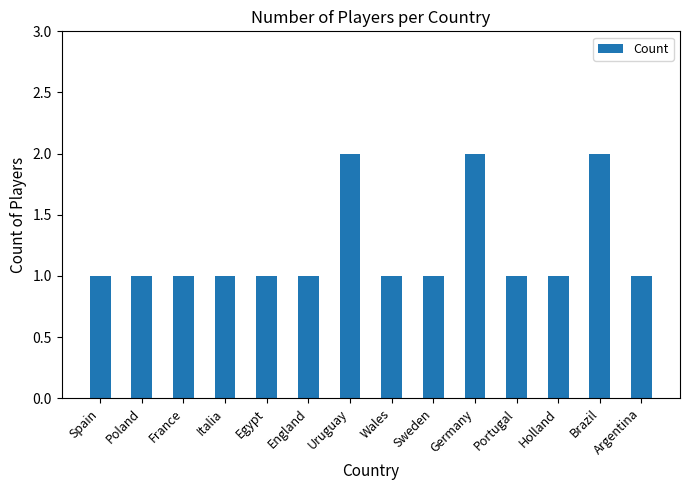

True or false: the data shows 2 at Portugal.

False